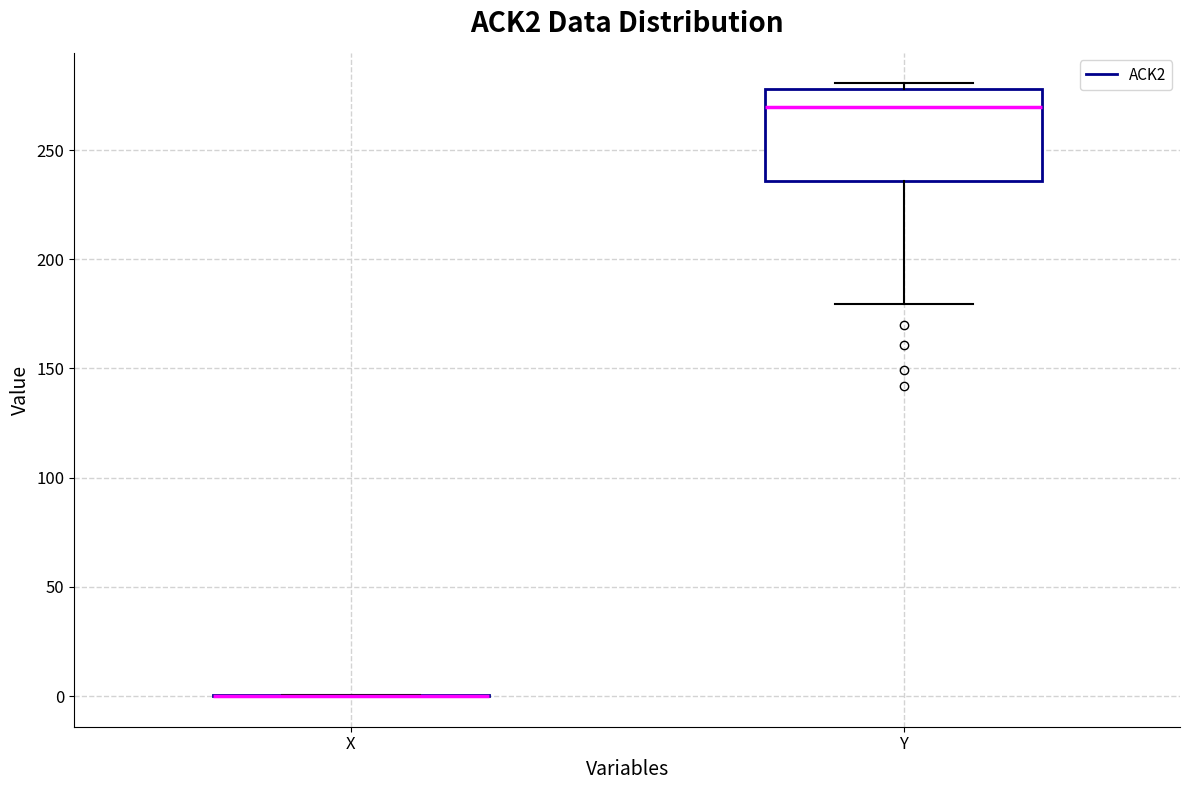

Reading left to right, transcribe this box plot: for each box, give where its median line is, the range the box spans, and where its two whiskers end, as read against the y-axis. The values are not printed on the chart, so give them approximately, as read against the axis.

X: box collapsed to a line at 0, whiskers 0 to 0
Y: median 270, box 235 to 280, whiskers 180 to 280 (just above the box's upper edge)